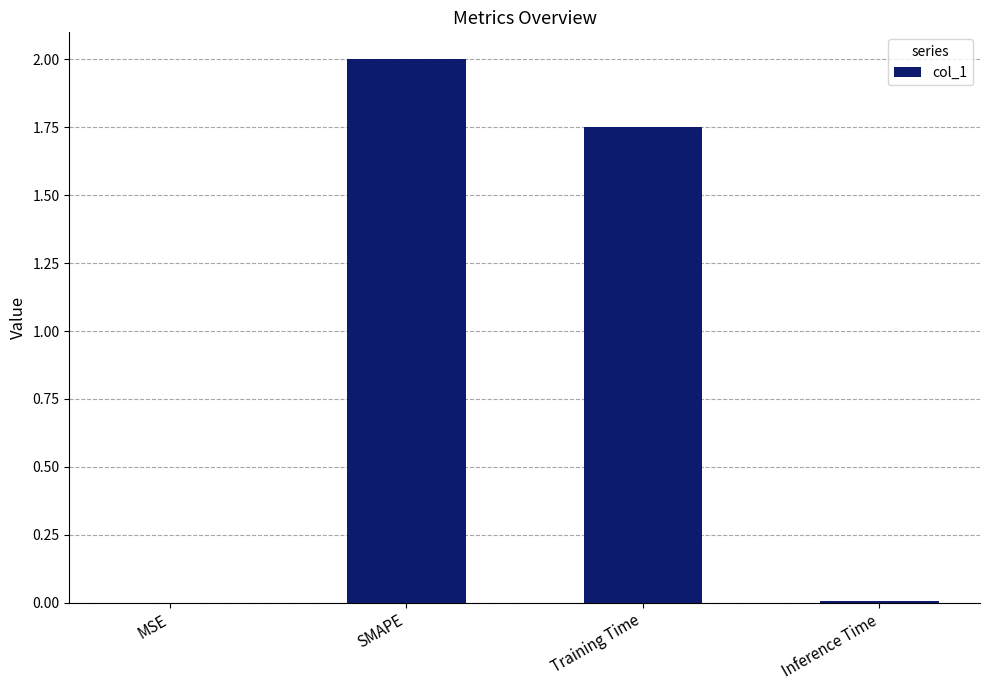

At which label is the value closest to 1?

Training Time